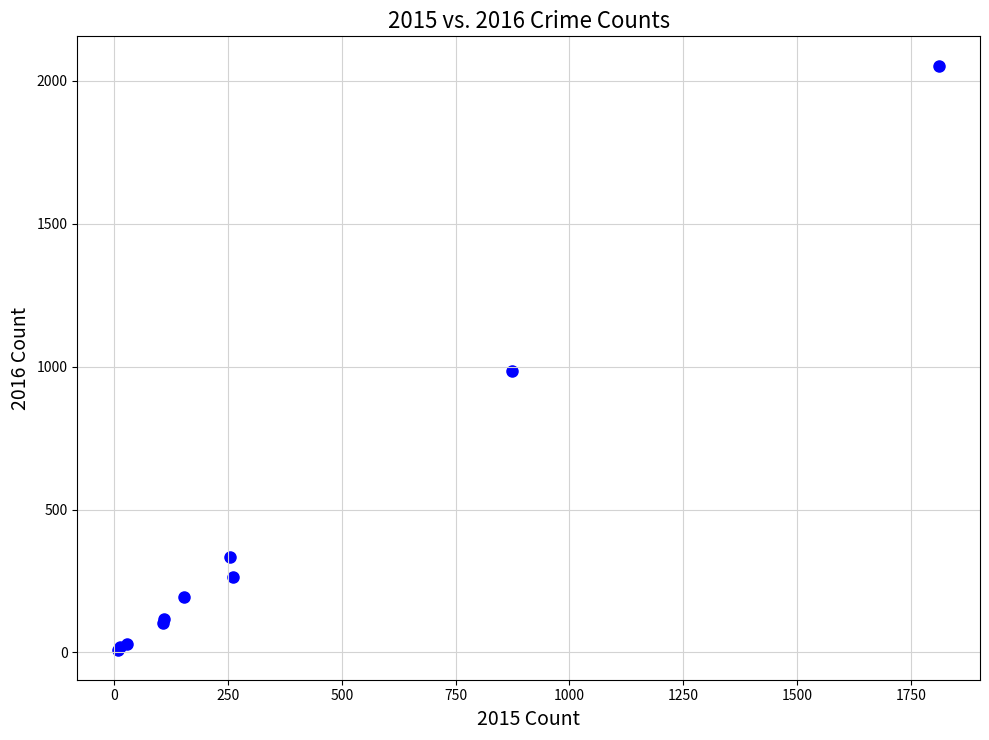

What Y value in the scatter plot is closest to 1030?

984